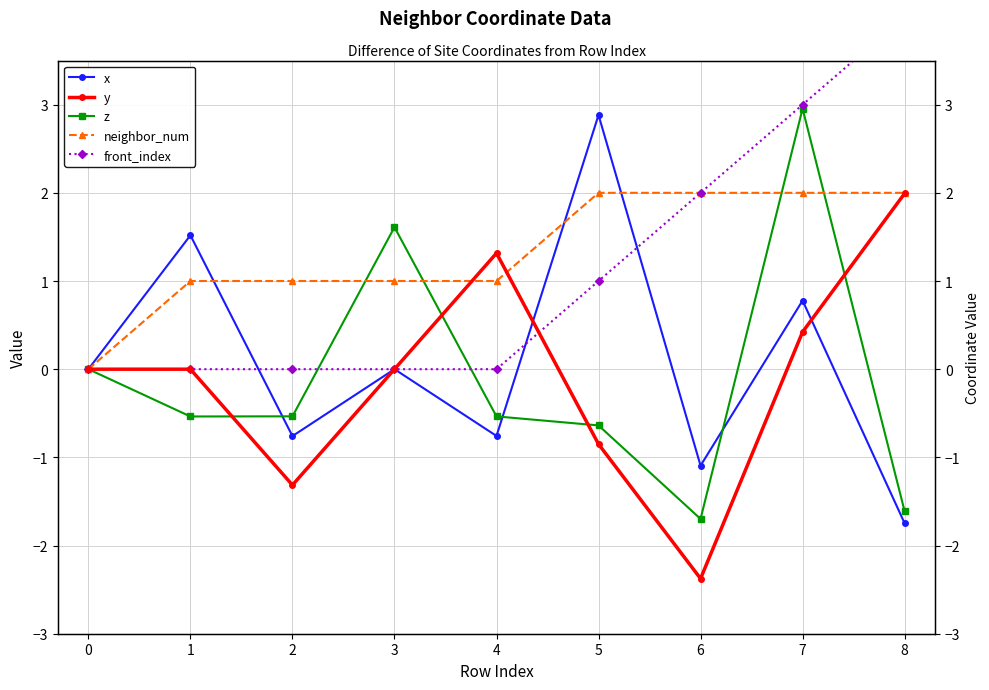

What is the difference between the highest and lowest values at 6?

4.4